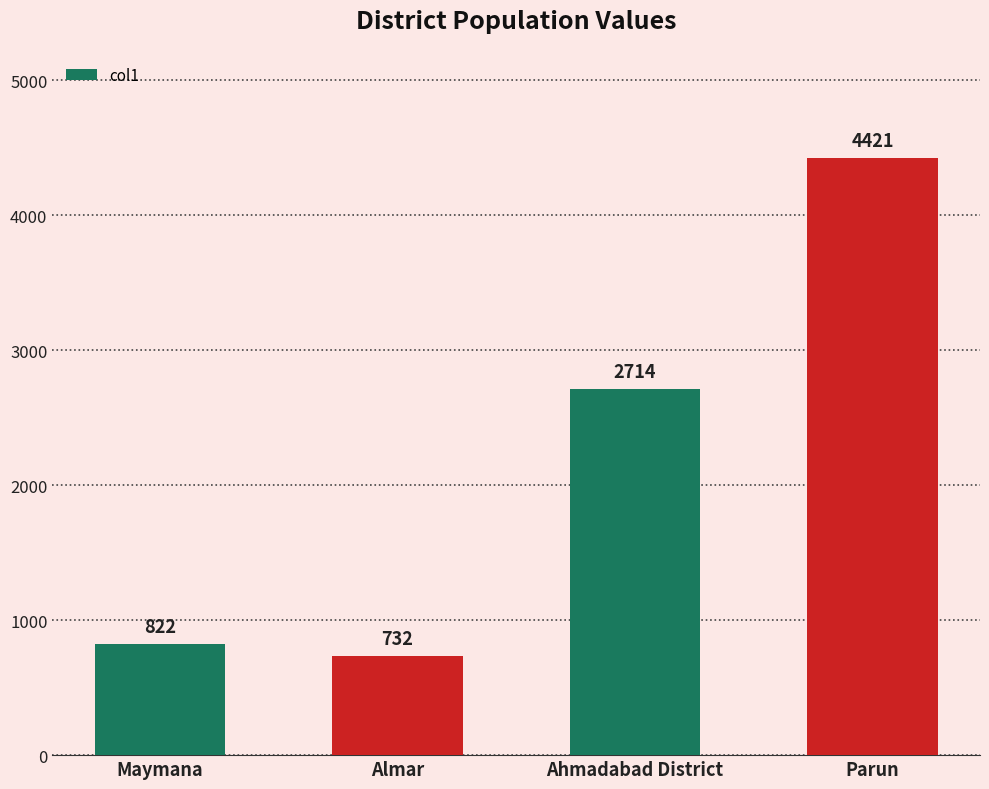

How many series are shown in this chart?

1